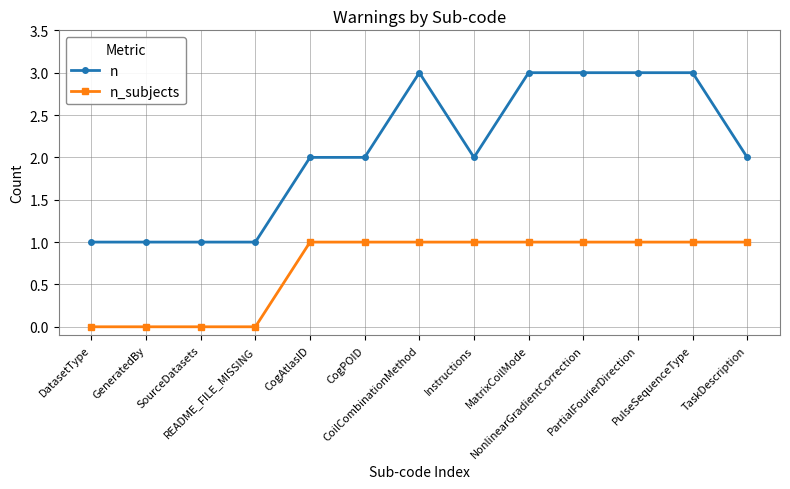

What is the average value of the n_subjects series?

1